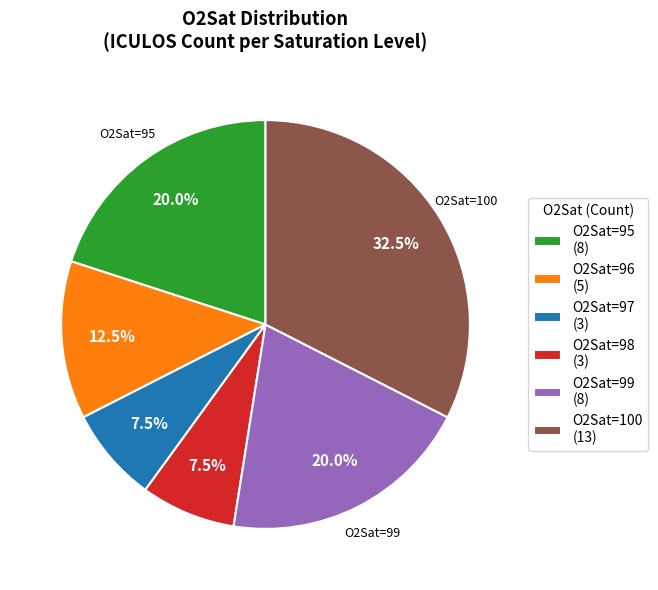

Does any single category account for the majority?

No